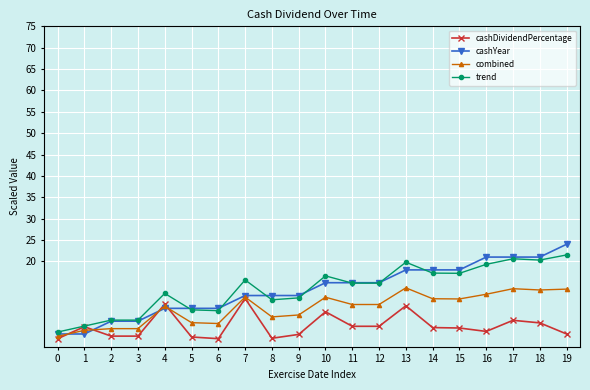

What is the lowest value of the combined series?

2.5